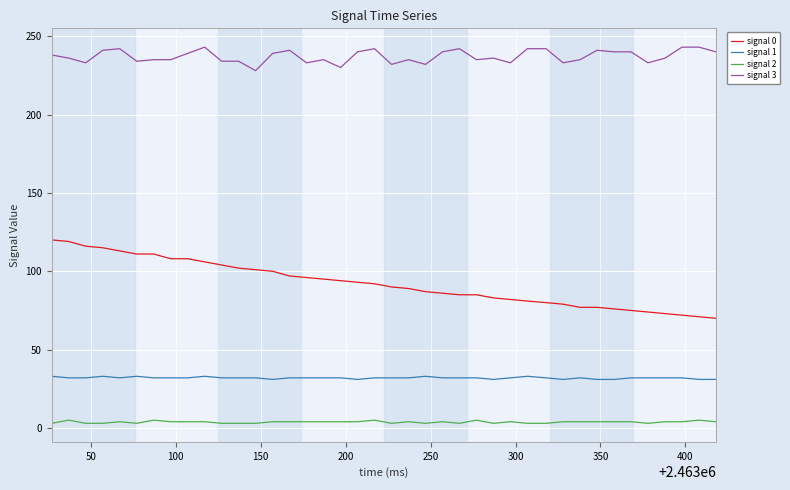

What is the maximum value shown in the chart?

243